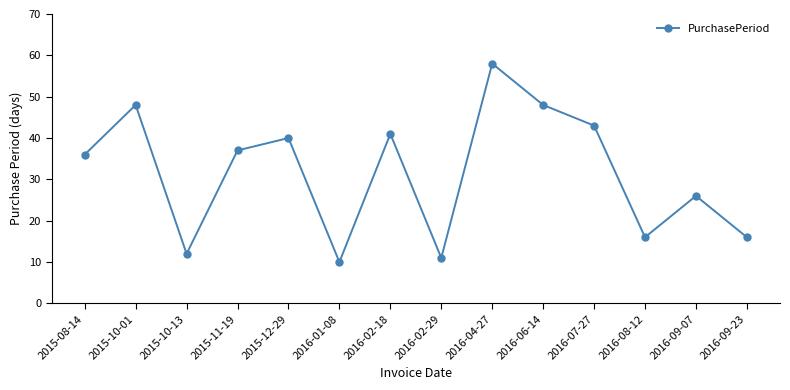

Where does the data first go above 37?

2015-10-01